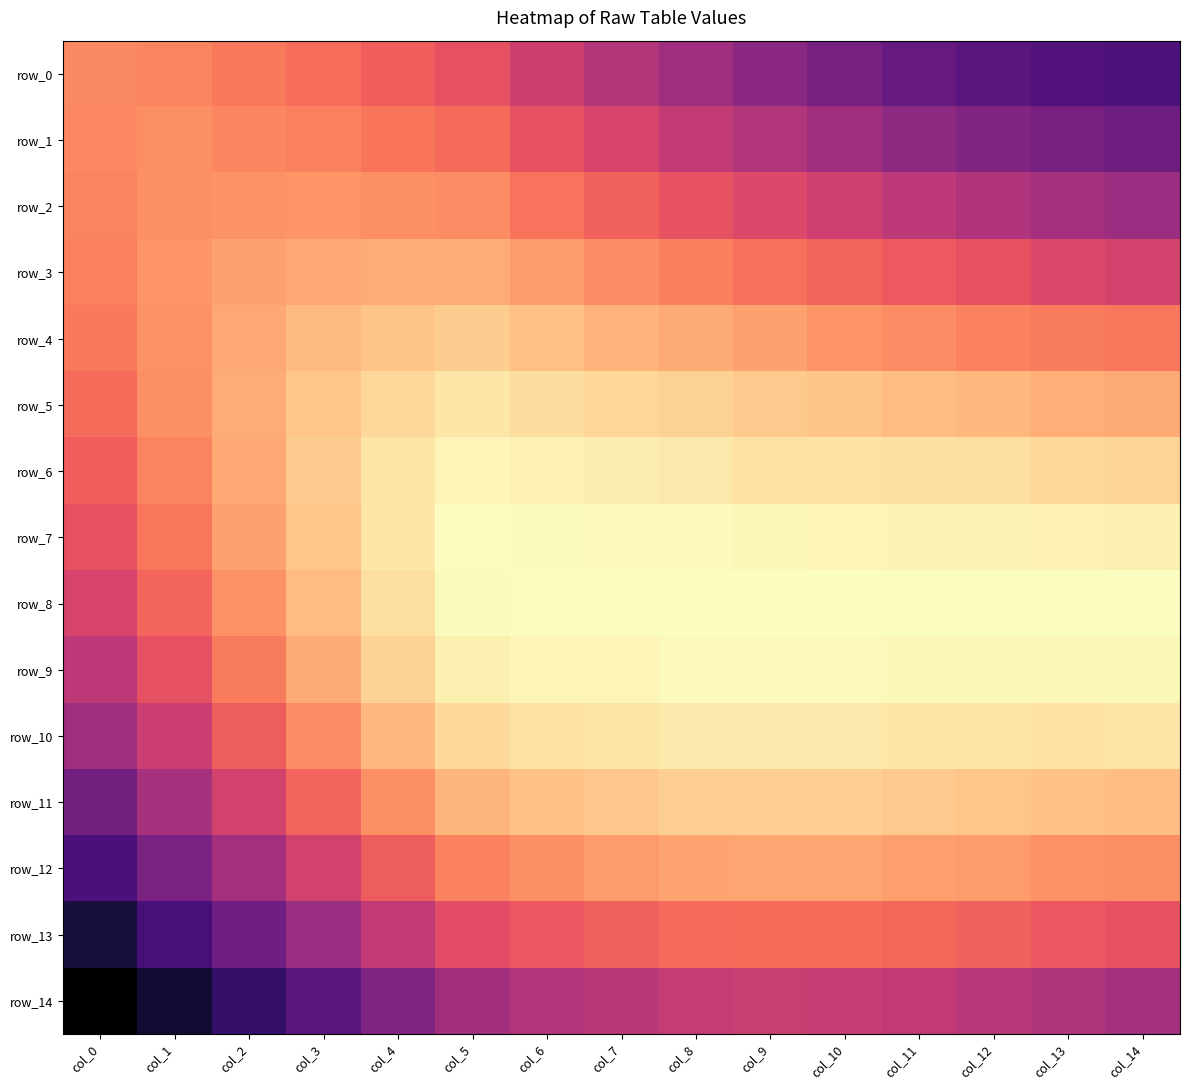

Rank the categories by row_11 value from highest to lowest.

col_0, col_1, col_2, col_3, col_4, col_5, col_14, col_13, col_6, col_12, col_7, col_11, col_10, col_8, col_9